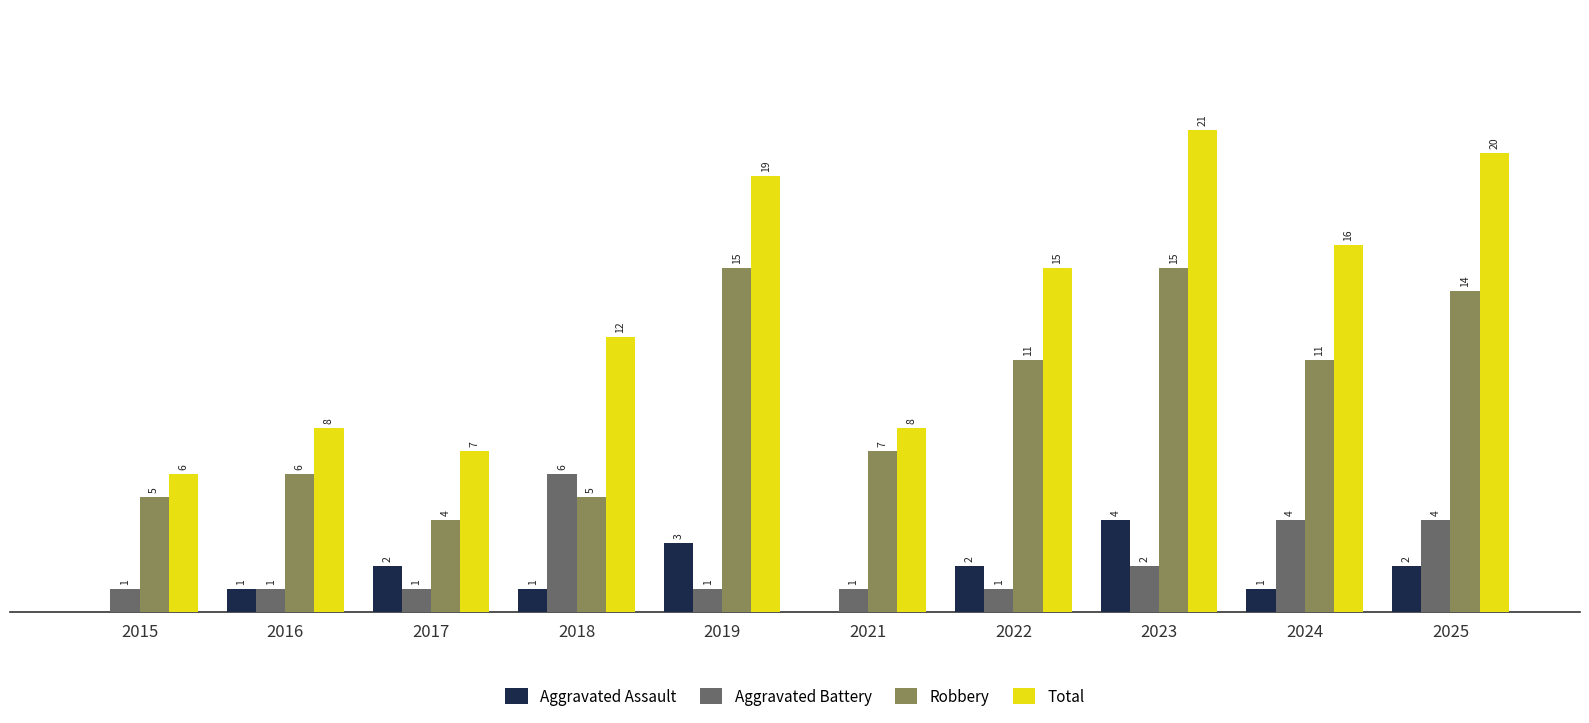

Which series has the largest total across all categories?

Total